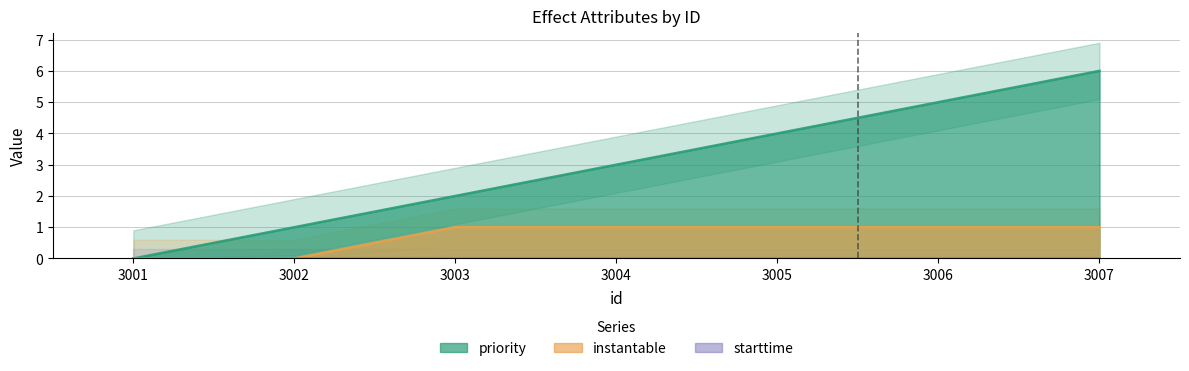

Reading left to right, what are all the values shown in this chart?

priority: 3001=0	3002=1	3003=2	3004=3	3005=4	3006=5	3007=6
instantable: 3001=0	3002=0	3003=1	3004=1	3005=1	3006=1	3007=1